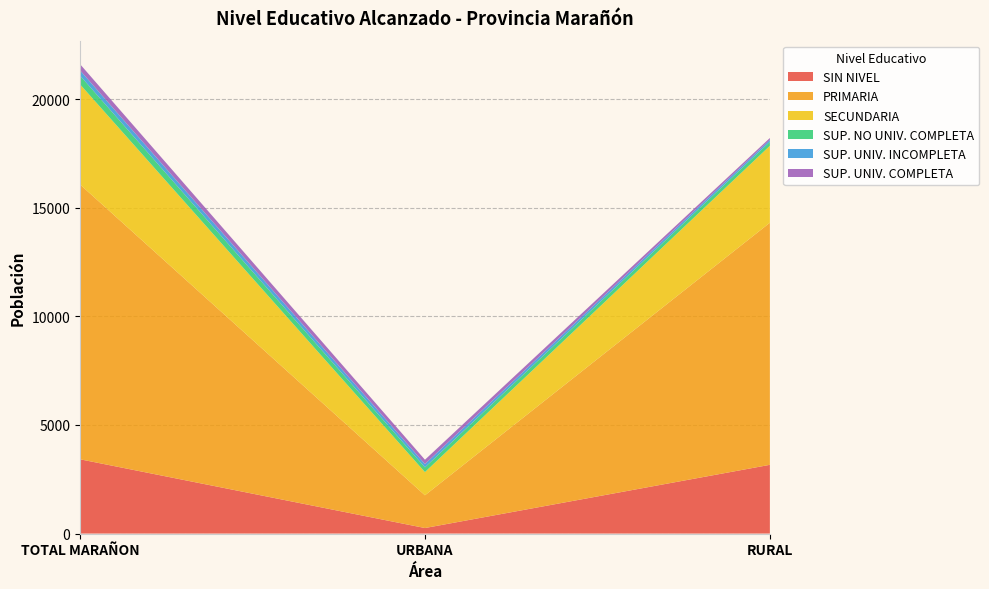

Reading right to left, transcribe all the data shown in this chart.

SIN NIVEL: 3165	255	3420
PRIMARIA: 11146	1507	12653
SECUNDARIA: 3543	1068	4611
SUP. NO UNIV. COMPLETA: 184	218	402
SUP. UNIV. INCOMPLETA: 90	152	242
SUP. UNIV. COMPLETA: 85	200	285